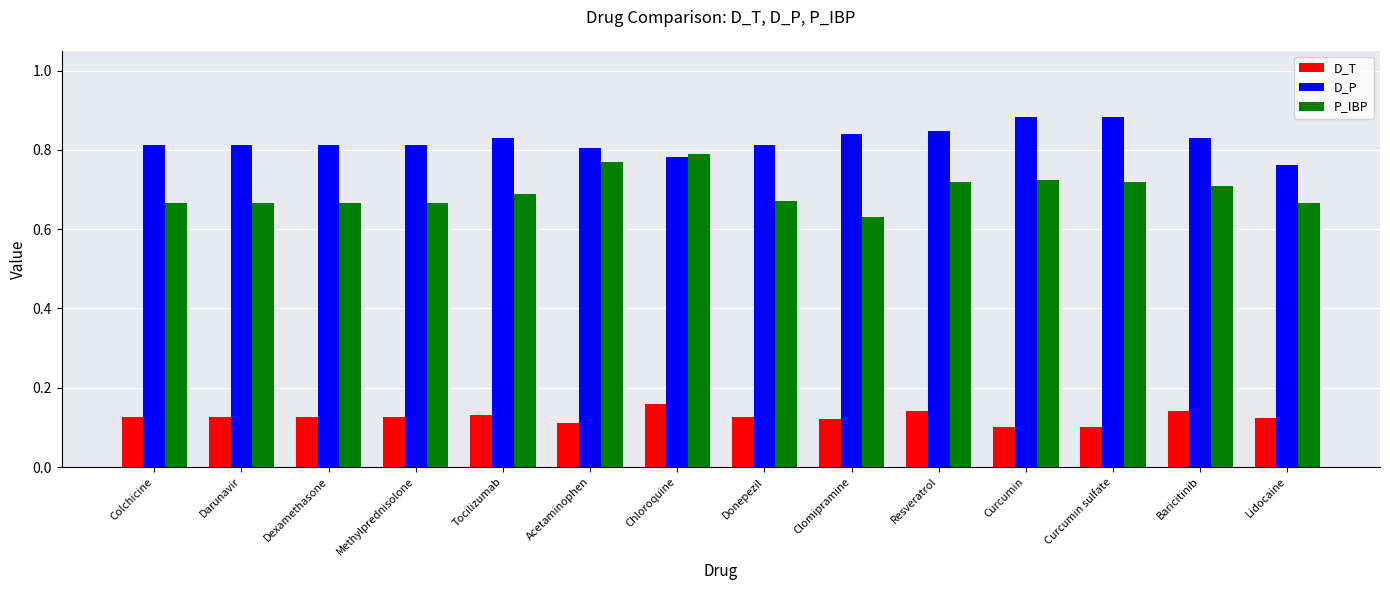

List the series in order of their overall mean, highest first.

D_P, P_IBP, D_T